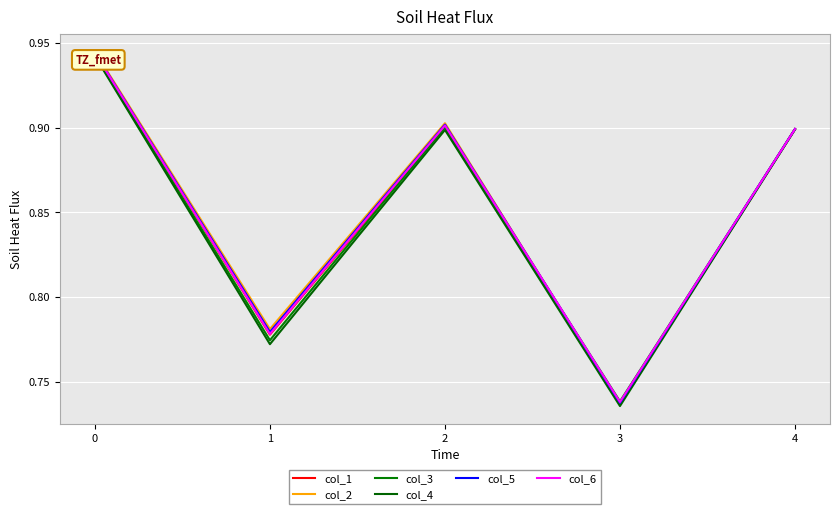

Does the chart display data point markers on the line(s)?

No